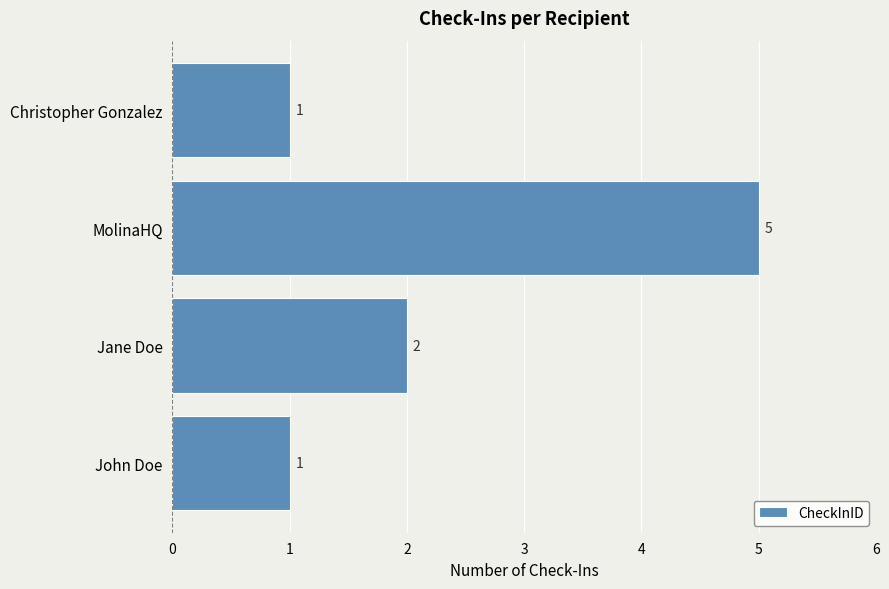

Reading bottom to top, what are all the values shown in this chart?

1	2	5	1